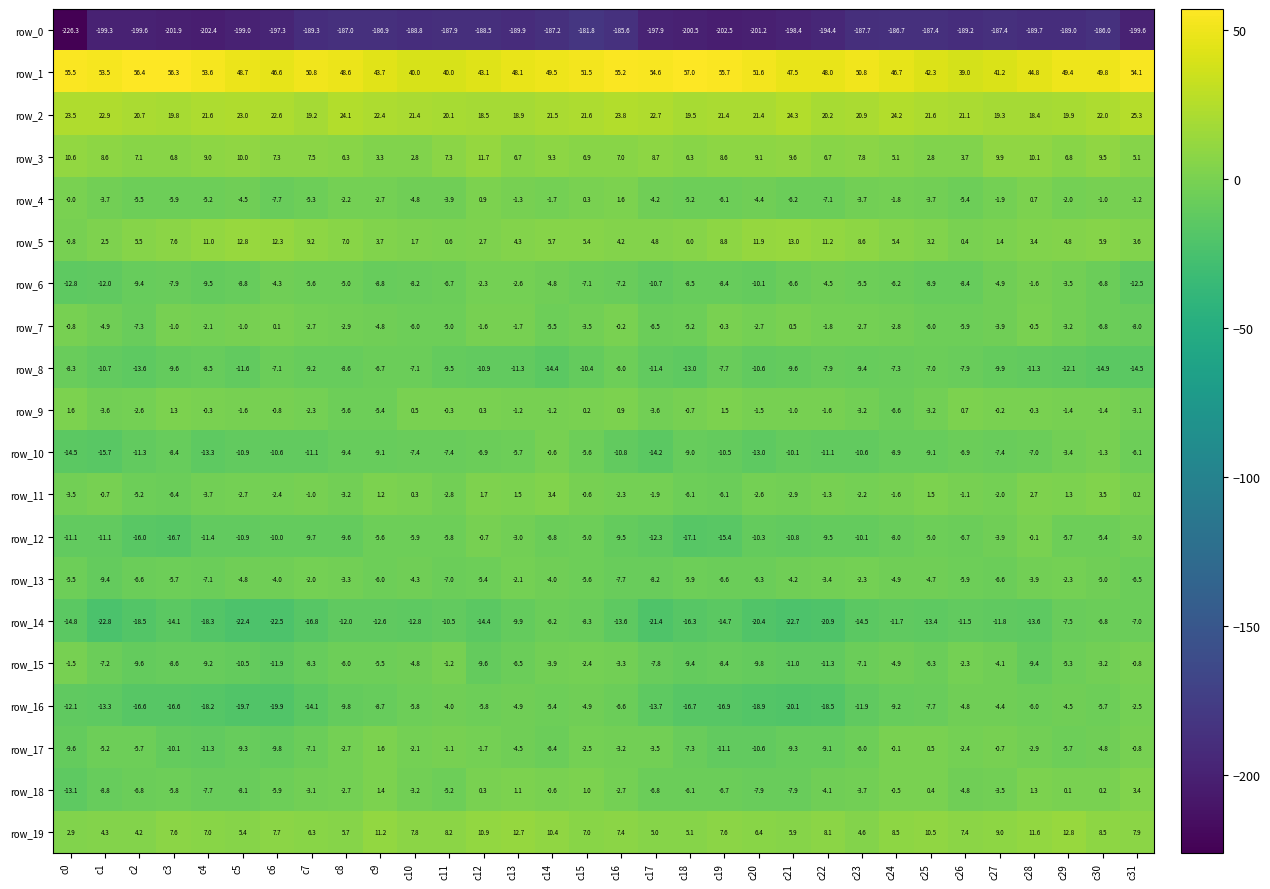

What is the difference between the highest and lowest values at c5?

247.7